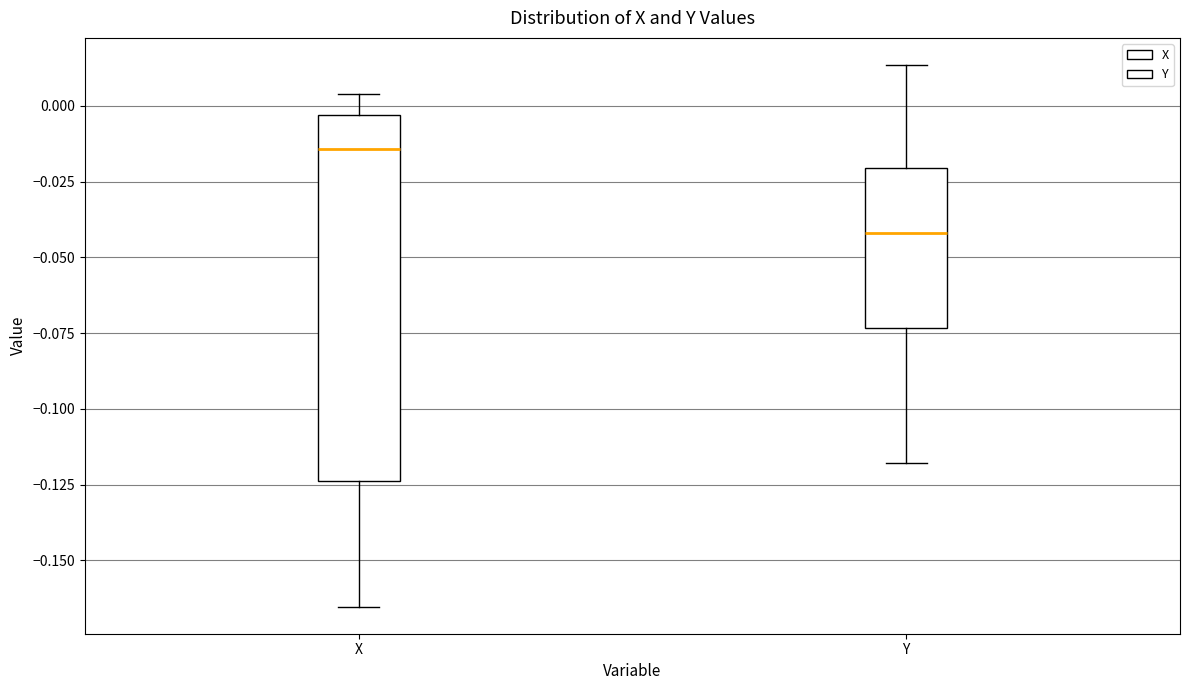

Comparing the boxes themselves (not the whiskers), which one is the tallest?

X